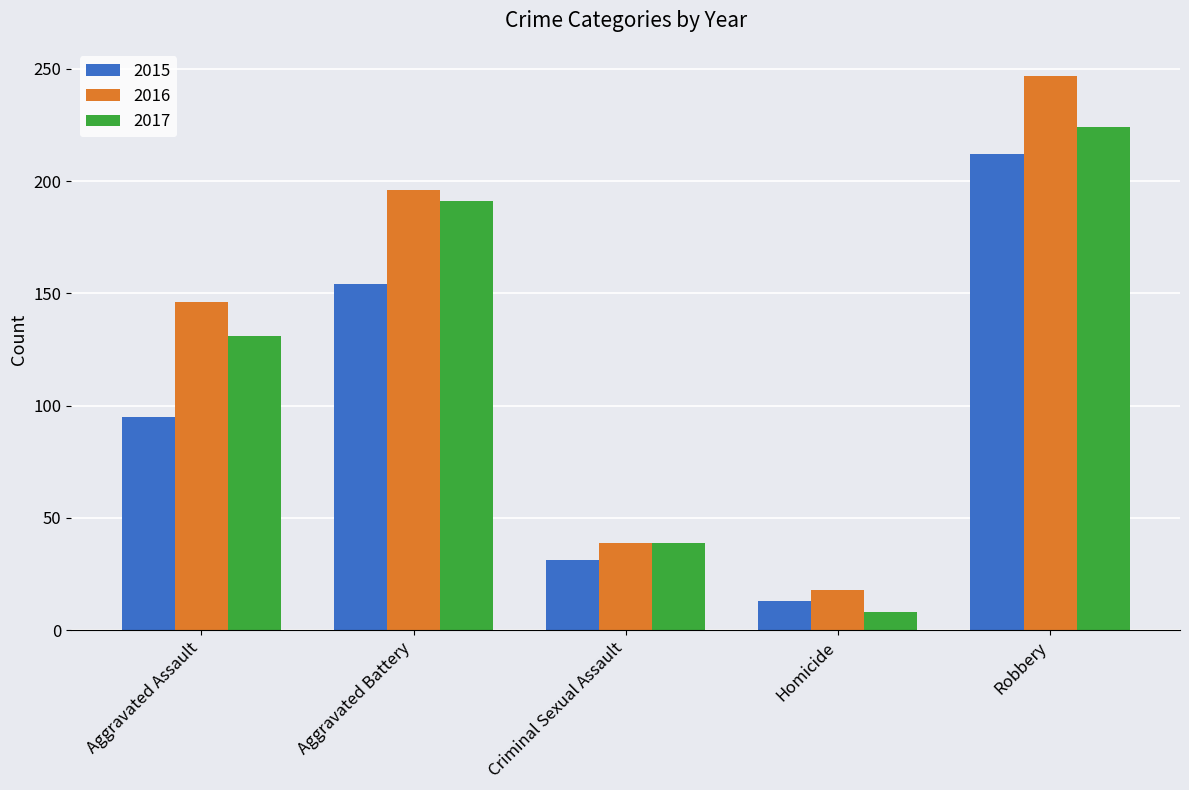

What is the minimum value shown in the chart?

8